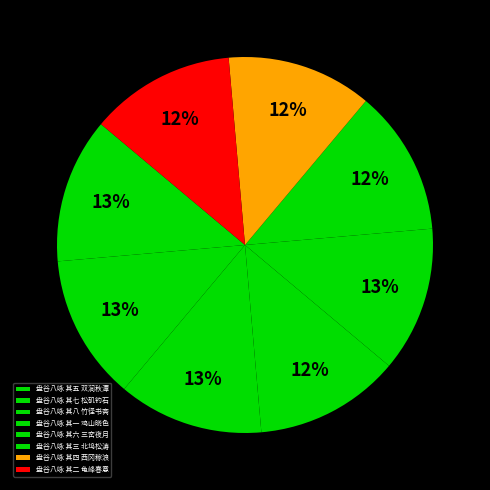

What is the ratio of the value at 盘谷八咏 其五 双涧秋潭 to the value at 盘谷八咏 其四 西冈稼浪?

1.0